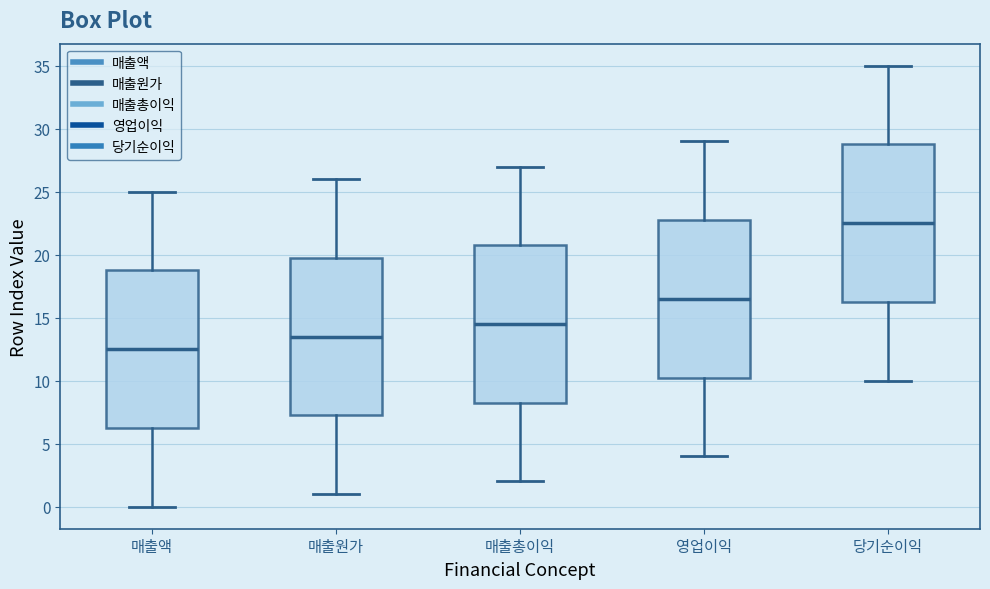

Where does the lower whisker of the box for 매출총이익 end on the y-axis? The values are not printed on the chart, so give them approximately, as read against the axis.

2.0